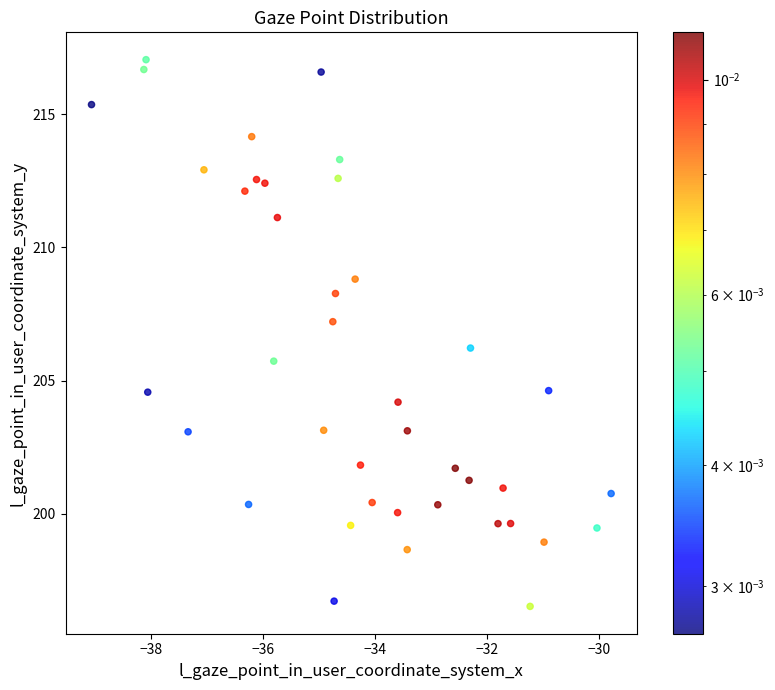

What is the range of Y values (max minus min)?

20.5